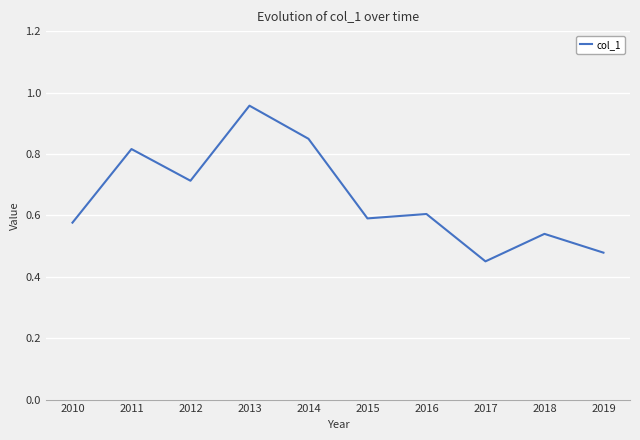

Which category has the highest value across all series?

2013